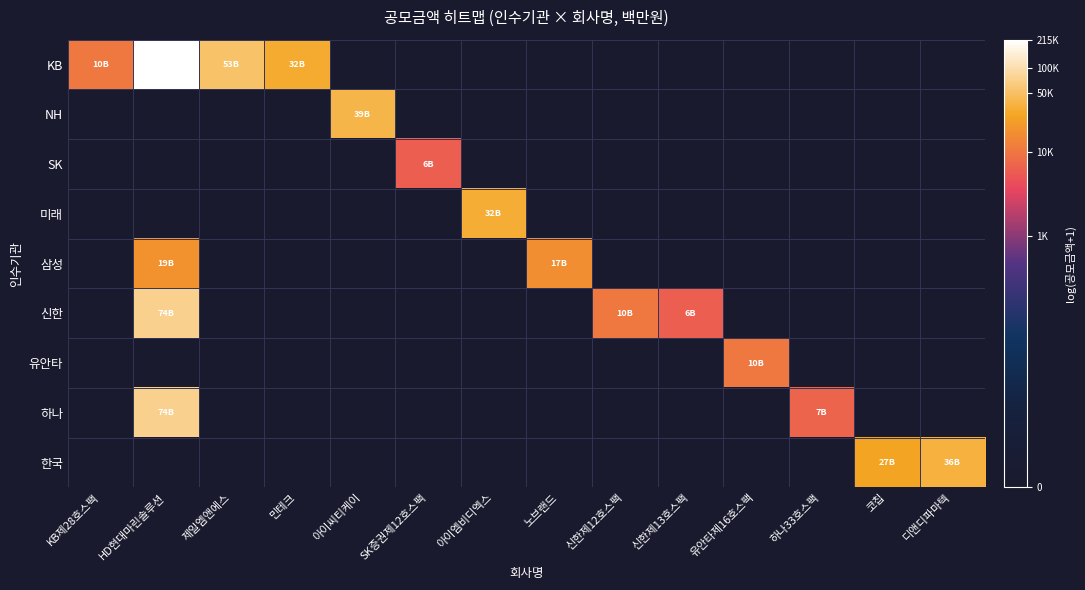

Which category has the highest value across all series?

HD현대마린솔루션